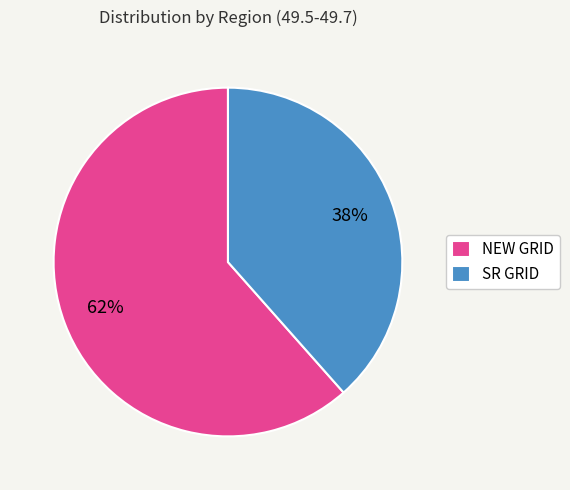

How many slices are in this pie chart?

2